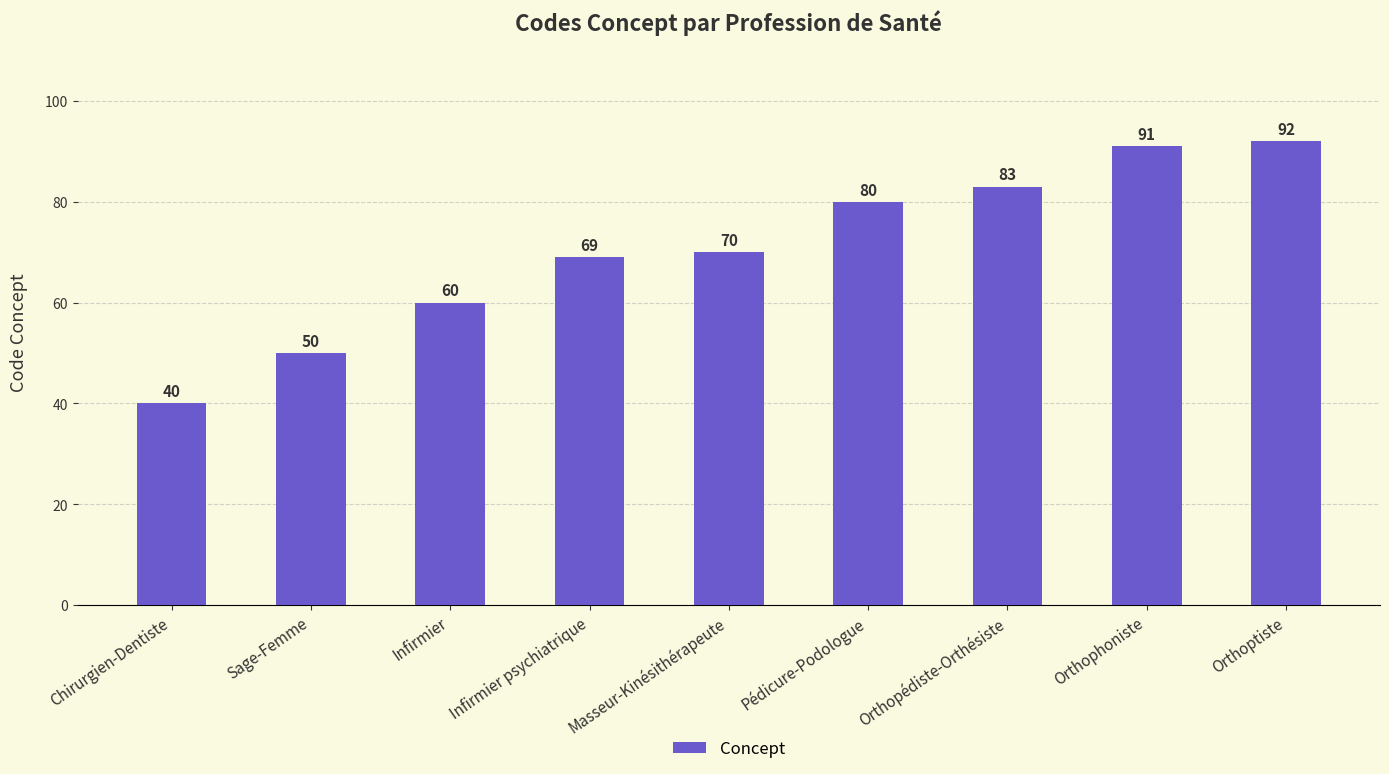

What is the label of the 9th bar from the right?

Chirurgien-Dentiste